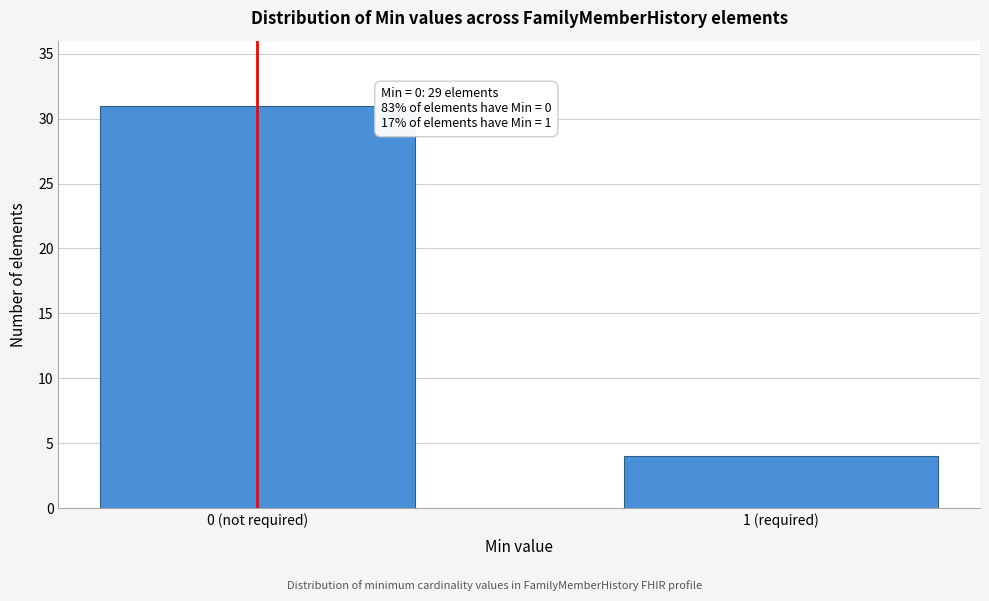

Reading left to right, extract all data points from this chart.

31	4